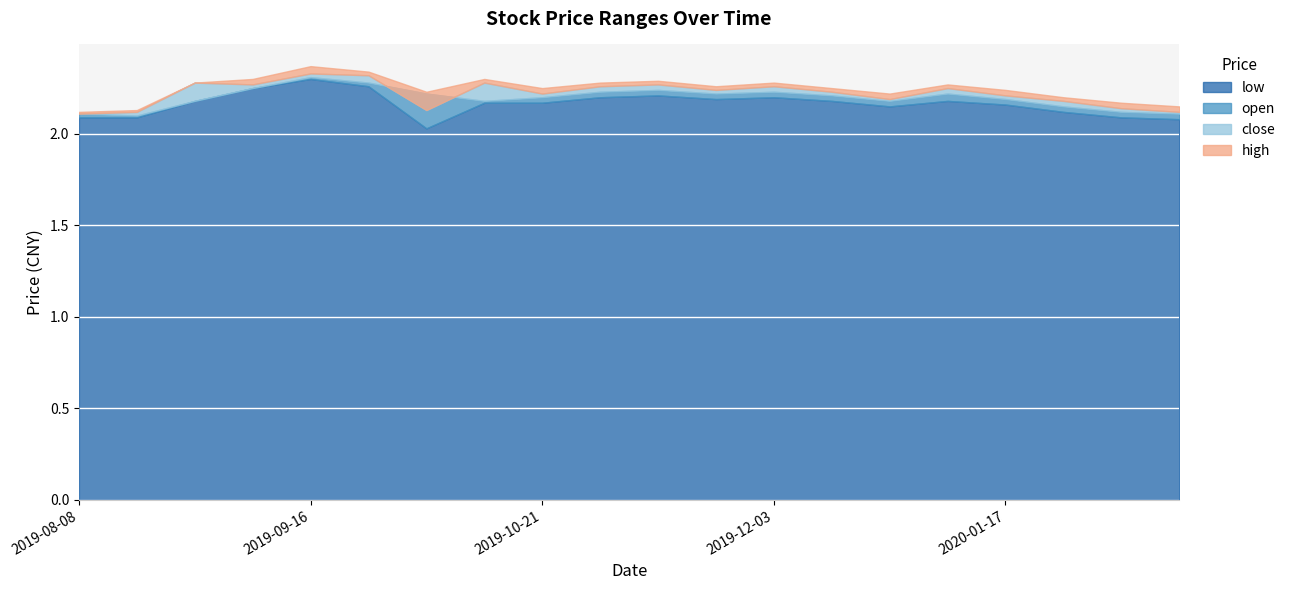

Reading left to right, list all the values displayed in this chart.

low: 2.1	2.1	2.2	2.2	2.3	2.3	2.0	2.2	2.2	2.2	2.2	2.2	2.2	2.2	2.1	2.2	2.2	2.1	2.1	2.1
open: 2.1	2.1	2.2	2.2	2.3	2.3	2.2	2.2	2.2	2.2	2.2	2.2	2.2	2.2	2.2	2.2	2.2	2.1	2.1	2.1
close: 2.1	2.1	2.3	2.3	2.3	2.3	2.1	2.3	2.2	2.3	2.3	2.2	2.3	2.2	2.2	2.2	2.2	2.2	2.1	2.1
high: 2.1	2.1	2.3	2.3	2.4	2.3	2.2	2.3	2.2	2.3	2.3	2.3	2.3	2.2	2.2	2.3	2.2	2.2	2.2	2.1